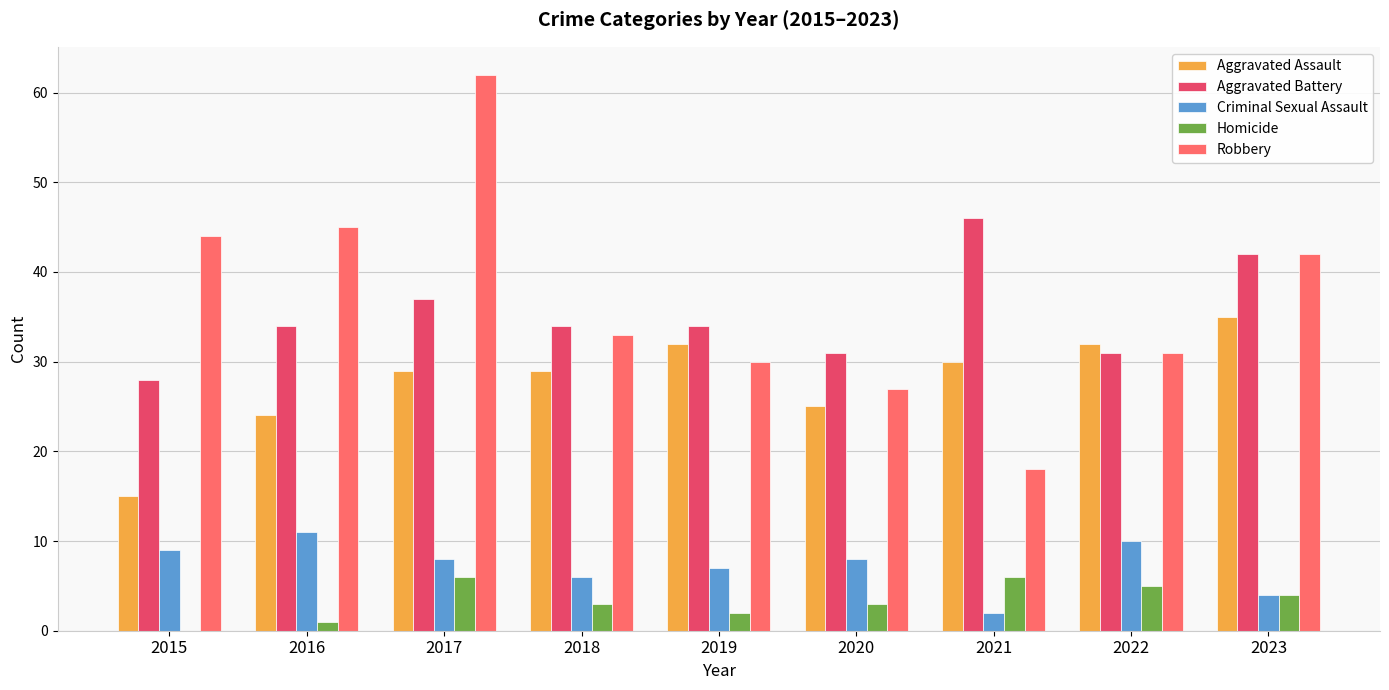

Which category has the highest value in the Aggravated Battery series?

2021